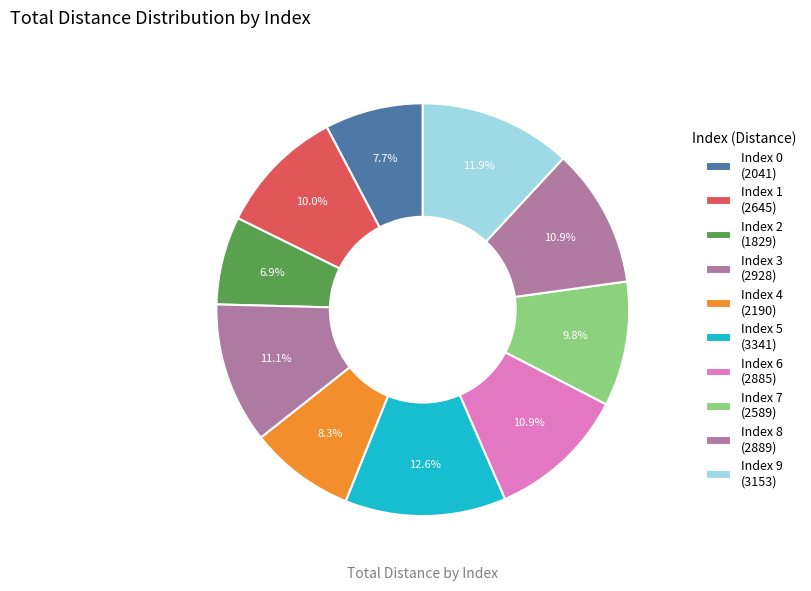

Rank the categories by value from highest to lowest.

5, 9, 3, 8, 6, 1, 7, 4, 0, 2